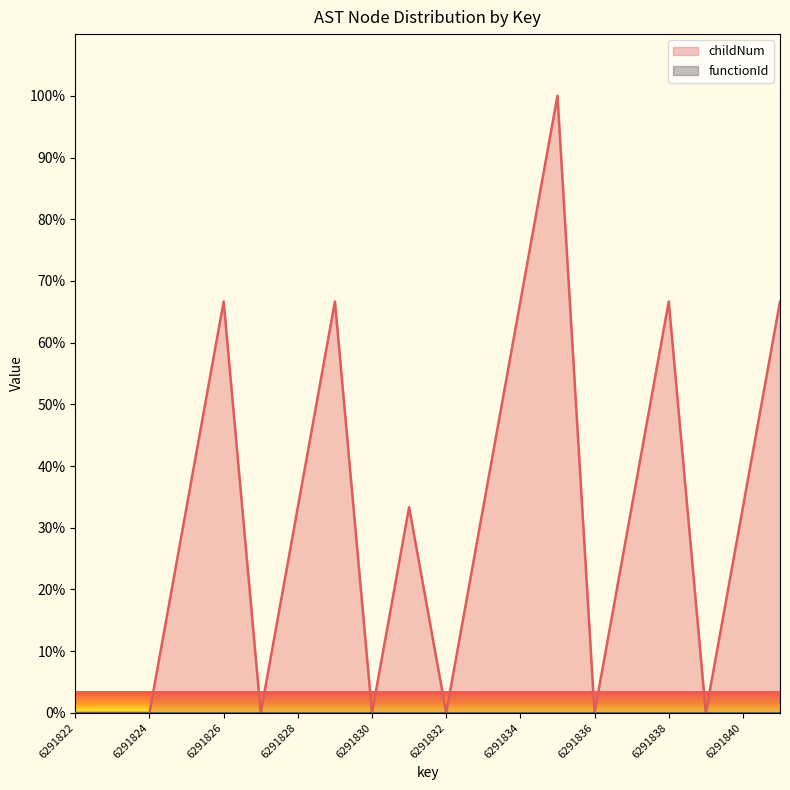

The chart shows a value of 47.7 at 6291831. True or false?

False